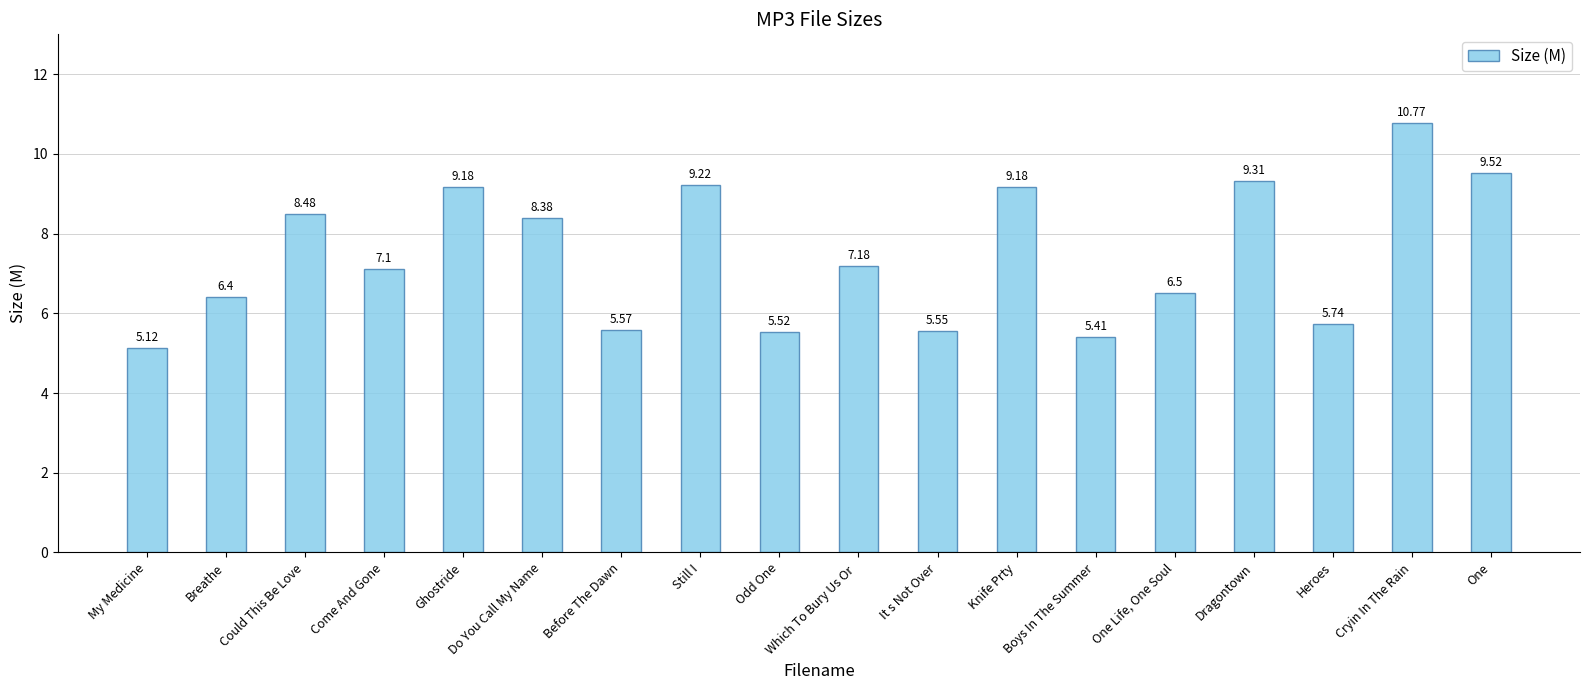

The value at Which To Bury Us Or  is 12.6. True or false?

False